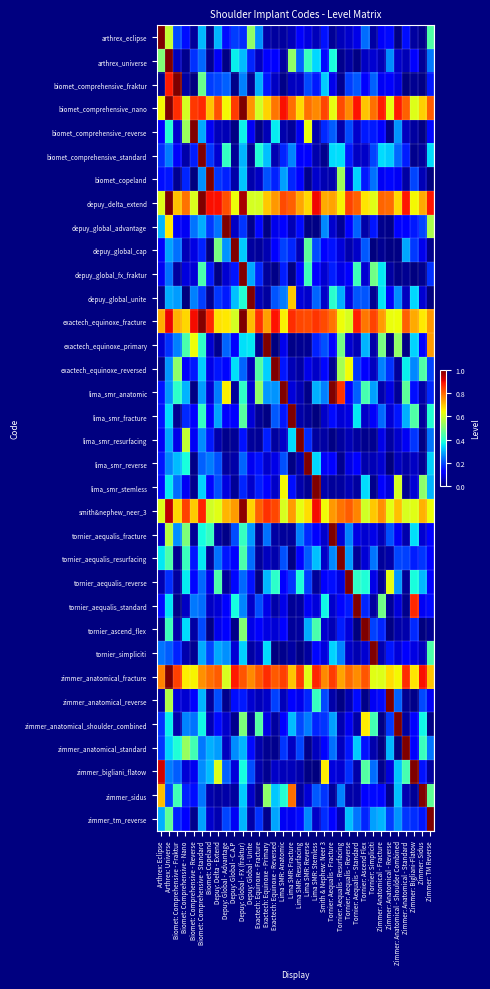

Reading left to right, list all the values displayed in this chart.

arthrex_eclipse: Arthrex: Eclipse=1.0	Arthrex: Universe=0.6	Biomet: Comprehensive - Fraktur=0.2	Biomet: Comprehensive - Nano=0.1	Biomet: Comprehensive - Reverse=0.0	Biomet: Comprehensive - Standard=0.3	Biomet: Copeland=0.0	Depuy: Delta - Extend=0.3	Depuy: Global - Advantage=0.1	Depuy: Global - C.A.P=0.2	Depuy: Global - FX (fraktur)=0.2	Depuy: Global - Unite=0.5	Exactech: Equinoxe - Fracture=0.3	Exactech: Equinoxe - Primary=0.0	Exactech: Equinoxe - Reversed=0.0	Lima SMR: Anatomic=0.0	Lima SMR: Fracture=0.1	Lima SMR: Resurfacing=0.1	Lima SMR: Reverse=0.1	Lima SMR: Stemless=0.1	Smith & Nephew: Neer 3=0.1	Tornier: Aequalis - Fracture=0.0	Tornier: Aequalis - Resurfacing=0.1	Tornier: Aequalis - Reverse=0.1	Tornier: Aequalis - Standard=0.1	Tornier: Ascend Flex=0.2	Tornier: Simpliciti=0.0	Zimmer: Anatomical - Fracture=0.1	Zimmer: Anatomical - Reverse=0.1	Zimmer: Anatomical - Shoulder Combined=0.0	Zimmer: Anatomical - Standard=0.1	Zimmer: Bigliani-Flatow=0.0	Zimmer: Sidus=0.0	Zimmer: TM Reverse=0.4
arthrex_universe: Arthrex: Eclipse=0.5	Arthrex: Universe=1.0	Biomet: Comprehensive - Fraktur=0.1	Biomet: Comprehensive - Nano=0.0	Biomet: Comprehensive - Reverse=0.2	Biomet: Comprehensive - Standard=0.2	Biomet: Copeland=0.0	Depuy: Delta - Extend=0.1	Depuy: Global - Advantage=0.0	Depuy: Global - C.A.P=0.4	Depuy: Global - FX (fraktur)=0.3	Depuy: Global - Unite=0.2	Exactech: Equinoxe - Fracture=0.1	Exactech: Equinoxe - Primary=0.1	Exactech: Equinoxe - Reversed=0.1	Lima SMR: Anatomic=0.0	Lima SMR: Fracture=0.5	Lima SMR: Resurfacing=0.2	Lima SMR: Reverse=0.4	Lima SMR: Stemless=0.3	Smith & Nephew: Neer 3=0.1	Tornier: Aequalis - Fracture=0.4	Tornier: Aequalis - Resurfacing=0.0	Tornier: Aequalis - Reverse=0.0	Tornier: Aequalis - Standard=0.0	Tornier: Ascend Flex=0.1	Tornier: Simpliciti=0.1	Zimmer: Anatomical - Fracture=0.0	Zimmer: Anatomical - Reverse=0.3	Zimmer: Anatomical - Shoulder Combined=0.1	Zimmer: Anatomical - Standard=0.0	Zimmer: Bigliani-Flatow=0.1	Zimmer: Sidus=0.0	Zimmer: TM Reverse=0.2
biomet_comprehensive_fraktur: Arthrex: Eclipse=0.0	Arthrex: Universe=0.9	Biomet: Comprehensive - Fraktur=1.0	Biomet: Comprehensive - Nano=0.0	Biomet: Comprehensive - Reverse=0.0	Biomet: Comprehensive - Standard=0.5	Biomet: Copeland=0.2	Depuy: Delta - Extend=0.2	Depuy: Global - Advantage=0.2	Depuy: Global - C.A.P=0.0	Depuy: Global - FX (fraktur)=0.3	Depuy: Global - Unite=0.0	Exactech: Equinoxe - Fracture=0.3	Exactech: Equinoxe - Primary=0.1	Exactech: Equinoxe - Reversed=0.1	Lima SMR: Anatomic=0.0	Lima SMR: Fracture=0.1	Lima SMR: Resurfacing=0.1	Lima SMR: Reverse=0.2	Lima SMR: Stemless=0.2	Smith & Nephew: Neer 3=0.3	Tornier: Aequalis - Fracture=0.1	Tornier: Aequalis - Resurfacing=0.0	Tornier: Aequalis - Reverse=0.2	Tornier: Aequalis - Standard=0.2	Tornier: Ascend Flex=0.1	Tornier: Simpliciti=0.2	Zimmer: Anatomical - Fracture=0.1	Zimmer: Anatomical - Reverse=0.1	Zimmer: Anatomical - Shoulder Combined=0.1	Zimmer: Anatomical - Standard=0.0	Zimmer: Bigliani-Flatow=0.0	Zimmer: Sidus=0.0	Zimmer: TM Reverse=0.2
biomet_comprehensive_nano: Arthrex: Eclipse=0.6	Arthrex: Universe=1.0	Biomet: Comprehensive - Fraktur=0.9	Biomet: Comprehensive - Nano=0.6	Biomet: Comprehensive - Reverse=0.8	Biomet: Comprehensive - Standard=0.9	Biomet: Copeland=0.7	Depuy: Delta - Extend=0.8	Depuy: Global - Advantage=0.6	Depuy: Global - C.A.P=0.8	Depuy: Global - FX (fraktur)=1.0	Depuy: Global - Unite=0.8	Exactech: Equinoxe - Fracture=0.6	Exactech: Equinoxe - Primary=0.7	Exactech: Equinoxe - Reversed=0.8	Lima SMR: Anatomic=0.9	Lima SMR: Fracture=0.8	Lima SMR: Resurfacing=0.7	Lima SMR: Reverse=0.8	Lima SMR: Stemless=0.8	Smith & Nephew: Neer 3=0.8	Tornier: Aequalis - Fracture=0.6	Tornier: Aequalis - Resurfacing=0.8	Tornier: Aequalis - Reverse=0.8	Tornier: Aequalis - Standard=0.9	Tornier: Ascend Flex=0.7	Tornier: Simpliciti=0.8	Zimmer: Anatomical - Fracture=0.9	Zimmer: Anatomical - Reverse=0.6	Zimmer: Anatomical - Shoulder Combined=0.9	Zimmer: Anatomical - Standard=0.8	Zimmer: Bigliani-Flatow=0.6	Zimmer: Sidus=0.7	Zimmer: TM Reverse=0.8
biomet_comprehensive_reverse: Arthrex: Eclipse=0.1	Arthrex: Universe=0.4	Biomet: Comprehensive - Fraktur=0.1	Biomet: Comprehensive - Nano=0.5	Biomet: Comprehensive - Reverse=1.0	Biomet: Comprehensive - Standard=0.3	Biomet: Copeland=0.1	Depuy: Delta - Extend=0.1	Depuy: Global - Advantage=0.1	Depuy: Global - C.A.P=0.0	Depuy: Global - FX (fraktur)=0.4	Depuy: Global - Unite=0.1	Exactech: Equinoxe - Fracture=0.0	Exactech: Equinoxe - Primary=0.0	Exactech: Equinoxe - Reversed=0.4	Lima SMR: Anatomic=0.0	Lima SMR: Fracture=0.0	Lima SMR: Resurfacing=0.1	Lima SMR: Reverse=0.6	Lima SMR: Stemless=0.0	Smith & Nephew: Neer 3=0.2	Tornier: Aequalis - Fracture=0.2	Tornier: Aequalis - Resurfacing=0.0	Tornier: Aequalis - Reverse=0.2	Tornier: Aequalis - Standard=0.1	Tornier: Ascend Flex=0.2	Tornier: Simpliciti=0.2	Zimmer: Anatomical - Fracture=0.1	Zimmer: Anatomical - Reverse=0.0	Zimmer: Anatomical - Shoulder Combined=0.3	Zimmer: Anatomical - Standard=0.1	Zimmer: Bigliani-Flatow=0.0	Zimmer: Sidus=0.0	Zimmer: TM Reverse=0.1
biomet_comprehensive_standard: Arthrex: Eclipse=0.2	Arthrex: Universe=0.2	Biomet: Comprehensive - Fraktur=0.1	Biomet: Comprehensive - Nano=0.0	Biomet: Comprehensive - Reverse=0.2	Biomet: Comprehensive - Standard=1.0	Biomet: Copeland=0.2	Depuy: Delta - Extend=0.1	Depuy: Global - Advantage=0.4	Depuy: Global - C.A.P=0.0	Depuy: Global - FX (fraktur)=0.3	Depuy: Global - Unite=0.0	Exactech: Equinoxe - Fracture=0.4	Exactech: Equinoxe - Primary=0.3	Exactech: Equinoxe - Reversed=0.0	Lima SMR: Anatomic=0.2	Lima SMR: Fracture=0.3	Lima SMR: Resurfacing=0.1	Lima SMR: Reverse=0.1	Lima SMR: Stemless=0.0	Smith & Nephew: Neer 3=0.0	Tornier: Aequalis - Fracture=0.3	Tornier: Aequalis - Resurfacing=0.3	Tornier: Aequalis - Reverse=0.2	Tornier: Aequalis - Standard=0.1	Tornier: Ascend Flex=0.1	Tornier: Simpliciti=0.2	Zimmer: Anatomical - Fracture=0.3	Zimmer: Anatomical - Reverse=0.3	Zimmer: Anatomical - Shoulder Combined=0.2	Zimmer: Anatomical - Standard=0.2	Zimmer: Bigliani-Flatow=0.0	Zimmer: Sidus=0.0	Zimmer: TM Reverse=0.3
biomet_copeland: Arthrex: Eclipse=0.1	Arthrex: Universe=0.1	Biomet: Comprehensive - Fraktur=0.0	Biomet: Comprehensive - Nano=0.2	Biomet: Comprehensive - Reverse=0.0	Biomet: Comprehensive - Standard=0.3	Biomet: Copeland=1.0	Depuy: Delta - Extend=0.2	Depuy: Global - Advantage=0.2	Depuy: Global - C.A.P=0.0	Depuy: Global - FX (fraktur)=0.3	Depuy: Global - Unite=0.0	Exactech: Equinoxe - Fracture=0.1	Exactech: Equinoxe - Primary=0.2	Exactech: Equinoxe - Reversed=0.2	Lima SMR: Anatomic=0.3	Lima SMR: Fracture=0.2	Lima SMR: Resurfacing=0.1	Lima SMR: Reverse=0.0	Lima SMR: Stemless=0.1	Smith & Nephew: Neer 3=0.0	Tornier: Aequalis - Fracture=0.0	Tornier: Aequalis - Resurfacing=0.5	Tornier: Aequalis - Reverse=0.1	Tornier: Aequalis - Standard=0.3	Tornier: Ascend Flex=0.1	Tornier: Simpliciti=0.2	Zimmer: Anatomical - Fracture=0.1	Zimmer: Anatomical - Reverse=0.1	Zimmer: Anatomical - Shoulder Combined=0.1	Zimmer: Anatomical - Standard=0.0	Zimmer: Bigliani-Flatow=0.2	Zimmer: Sidus=0.0	Zimmer: TM Reverse=0.0
depuy_delta_extend: Arthrex: Eclipse=0.6	Arthrex: Universe=1.0	Biomet: Comprehensive - Fraktur=0.7	Biomet: Comprehensive - Nano=0.8	Biomet: Comprehensive - Reverse=0.6	Biomet: Comprehensive - Standard=1.0	Biomet: Copeland=0.9	Depuy: Delta - Extend=0.9	Depuy: Global - Advantage=0.8	Depuy: Global - C.A.P=0.6	Depuy: Global - FX (fraktur)=1.0	Depuy: Global - Unite=0.6	Exactech: Equinoxe - Fracture=0.6	Exactech: Equinoxe - Primary=0.7	Exactech: Equinoxe - Reversed=0.7	Lima SMR: Anatomic=0.8	Lima SMR: Fracture=0.8	Lima SMR: Resurfacing=0.7	Lima SMR: Reverse=0.7	Lima SMR: Stemless=0.9	Smith & Nephew: Neer 3=0.7	Tornier: Aequalis - Fracture=0.7	Tornier: Aequalis - Resurfacing=0.6	Tornier: Aequalis - Reverse=0.8	Tornier: Aequalis - Standard=0.8	Tornier: Ascend Flex=0.7	Tornier: Simpliciti=0.6	Zimmer: Anatomical - Fracture=0.8	Zimmer: Anatomical - Reverse=0.8	Zimmer: Anatomical - Shoulder Combined=0.7	Zimmer: Anatomical - Standard=0.9	Zimmer: Bigliani-Flatow=0.6	Zimmer: Sidus=0.7	Zimmer: TM Reverse=0.9
depuy_global_advantage: Arthrex: Eclipse=0.3	Arthrex: Universe=0.7	Biomet: Comprehensive - Fraktur=0.1	Biomet: Comprehensive - Nano=0.1	Biomet: Comprehensive - Reverse=0.2	Biomet: Comprehensive - Standard=0.3	Biomet: Copeland=0.2	Depuy: Delta - Extend=0.2	Depuy: Global - Advantage=1.0	Depuy: Global - C.A.P=0.1	Depuy: Global - FX (fraktur)=0.2	Depuy: Global - Unite=0.0	Exactech: Equinoxe - Fracture=0.1	Exactech: Equinoxe - Primary=0.0	Exactech: Equinoxe - Reversed=0.1	Lima SMR: Anatomic=0.1	Lima SMR: Fracture=0.1	Lima SMR: Resurfacing=0.1	Lima SMR: Reverse=0.0	Lima SMR: Stemless=0.0	Smith & Nephew: Neer 3=0.3	Tornier: Aequalis - Fracture=0.1	Tornier: Aequalis - Resurfacing=0.0	Tornier: Aequalis - Reverse=0.1	Tornier: Aequalis - Standard=0.2	Tornier: Ascend Flex=0.0	Tornier: Simpliciti=0.1	Zimmer: Anatomical - Fracture=0.0	Zimmer: Anatomical - Reverse=0.0	Zimmer: Anatomical - Shoulder Combined=0.1	Zimmer: Anatomical - Standard=0.1	Zimmer: Bigliani-Flatow=0.2	Zimmer: Sidus=0.2	Zimmer: TM Reverse=0.6
depuy_global_cap: Arthrex: Eclipse=0.1	Arthrex: Universe=0.3	Biomet: Comprehensive - Fraktur=0.2	Biomet: Comprehensive - Nano=0.0	Biomet: Comprehensive - Reverse=0.1	Biomet: Comprehensive - Standard=0.2	Biomet: Copeland=0.0	Depuy: Delta - Extend=0.5	Depuy: Global - Advantage=0.3	Depuy: Global - C.A.P=1.0	Depuy: Global - FX (fraktur)=0.3	Depuy: Global - Unite=0.0	Exactech: Equinoxe - Fracture=0.0	Exactech: Equinoxe - Primary=0.0	Exactech: Equinoxe - Reversed=0.1	Lima SMR: Anatomic=0.2	Lima SMR: Fracture=0.2	Lima SMR: Resurfacing=0.0	Lima SMR: Reverse=0.5	Lima SMR: Stemless=0.2	Smith & Nephew: Neer 3=0.1	Tornier: Aequalis - Fracture=0.1	Tornier: Aequalis - Resurfacing=0.1	Tornier: Aequalis - Reverse=0.0	Tornier: Aequalis - Standard=0.1	Tornier: Ascend Flex=0.2	Tornier: Simpliciti=0.0	Zimmer: Anatomical - Fracture=0.0	Zimmer: Anatomical - Reverse=0.0	Zimmer: Anatomical - Shoulder Combined=0.0	Zimmer: Anatomical - Standard=0.3	Zimmer: Bigliani-Flatow=0.2	Zimmer: Sidus=0.1	Zimmer: TM Reverse=0.0
depuy_global_fx_fraktur: Arthrex: Eclipse=0.1	Arthrex: Universe=0.2	Biomet: Comprehensive - Fraktur=0.0	Biomet: Comprehensive - Nano=0.1	Biomet: Comprehensive - Reverse=0.1	Biomet: Comprehensive - Standard=0.4	Biomet: Copeland=0.2	Depuy: Delta - Extend=0.0	Depuy: Global - Advantage=0.1	Depuy: Global - C.A.P=0.1	Depuy: Global - FX (fraktur)=1.0	Depuy: Global - Unite=0.3	Exactech: Equinoxe - Fracture=0.2	Exactech: Equinoxe - Primary=0.0	Exactech: Equinoxe - Reversed=0.0	Lima SMR: Anatomic=0.2	Lima SMR: Fracture=0.0	Lima SMR: Resurfacing=0.1	Lima SMR: Reverse=0.4	Lima SMR: Stemless=0.1	Smith & Nephew: Neer 3=0.1	Tornier: Aequalis - Fracture=0.2	Tornier: Aequalis - Resurfacing=0.1	Tornier: Aequalis - Reverse=0.1	Tornier: Aequalis - Standard=0.4	Tornier: Ascend Flex=0.1	Tornier: Simpliciti=0.5	Zimmer: Anatomical - Fracture=0.4	Zimmer: Anatomical - Reverse=0.0	Zimmer: Anatomical - Shoulder Combined=0.0	Zimmer: Anatomical - Standard=0.0	Zimmer: Bigliani-Flatow=0.0	Zimmer: Sidus=0.0	Zimmer: TM Reverse=0.2
depuy_global_unite: Arthrex: Eclipse=0.0	Arthrex: Universe=0.3	Biomet: Comprehensive - Fraktur=0.3	Biomet: Comprehensive - Nano=0.0	Biomet: Comprehensive - Reverse=0.3	Biomet: Comprehensive - Standard=0.2	Biomet: Copeland=0.0	Depuy: Delta - Extend=0.2	Depuy: Global - Advantage=0.1	Depuy: Global - C.A.P=0.3	Depuy: Global - FX (fraktur)=0.4	Depuy: Global - Unite=1.0	Exactech: Equinoxe - Fracture=0.0	Exactech: Equinoxe - Primary=0.0	Exactech: Equinoxe - Reversed=0.2	Lima SMR: Anatomic=0.2	Lima SMR: Fracture=0.7	Lima SMR: Resurfacing=0.1	Lima SMR: Reverse=0.1	Lima SMR: Stemless=0.2	Smith & Nephew: Neer 3=0.1	Tornier: Aequalis - Fracture=0.4	Tornier: Aequalis - Resurfacing=0.3	Tornier: Aequalis - Reverse=0.1	Tornier: Aequalis - Standard=0.2	Tornier: Ascend Flex=0.2	Tornier: Simpliciti=0.0	Zimmer: Anatomical - Fracture=0.3	Zimmer: Anatomical - Reverse=0.1	Zimmer: Anatomical - Shoulder Combined=0.3	Zimmer: Anatomical - Standard=0.1	Zimmer: Bigliani-Flatow=0.3	Zimmer: Sidus=0.1	Zimmer: TM Reverse=0.0
exactech_equinoxe_fracture: Arthrex: Eclipse=0.7	Arthrex: Universe=0.9	Biomet: Comprehensive - Fraktur=0.7	Biomet: Comprehensive - Nano=0.7	Biomet: Comprehensive - Reverse=0.9	Biomet: Comprehensive - Standard=1.0	Biomet: Copeland=0.9	Depuy: Delta - Extend=0.7	Depuy: Global - Advantage=0.7	Depuy: Global - C.A.P=0.6	Depuy: Global - FX (fraktur)=1.0	Depuy: Global - Unite=0.7	Exactech: Equinoxe - Fracture=0.9	Exactech: Equinoxe - Primary=0.7	Exactech: Equinoxe - Reversed=0.9	Lima SMR: Anatomic=0.7	Lima SMR: Fracture=0.9	Lima SMR: Resurfacing=0.8	Lima SMR: Reverse=0.8	Lima SMR: Stemless=0.9	Smith & Nephew: Neer 3=0.8	Tornier: Aequalis - Fracture=0.8	Tornier: Aequalis - Resurfacing=0.6	Tornier: Aequalis - Reverse=0.6	Tornier: Aequalis - Standard=0.9	Tornier: Ascend Flex=0.8	Tornier: Simpliciti=0.8	Zimmer: Anatomical - Fracture=0.7	Zimmer: Anatomical - Reverse=0.6	Zimmer: Anatomical - Shoulder Combined=0.6	Zimmer: Anatomical - Standard=0.8	Zimmer: Bigliani-Flatow=0.7	Zimmer: Sidus=0.7	Zimmer: TM Reverse=0.7
exactech_equinoxe_primary: Arthrex: Eclipse=0.1	Arthrex: Universe=0.2	Biomet: Comprehensive - Fraktur=0.3	Biomet: Comprehensive - Nano=0.4	Biomet: Comprehensive - Reverse=0.6	Biomet: Comprehensive - Standard=0.4	Biomet: Copeland=0.1	Depuy: Delta - Extend=0.0	Depuy: Global - Advantage=0.2	Depuy: Global - C.A.P=0.1	Depuy: Global - FX (fraktur)=0.3	Depuy: Global - Unite=0.4	Exactech: Equinoxe - Fracture=0.0	Exactech: Equinoxe - Primary=1.0	Exactech: Equinoxe - Reversed=0.0	Lima SMR: Anatomic=0.1	Lima SMR: Fracture=0.0	Lima SMR: Resurfacing=0.0	Lima SMR: Reverse=0.0	Lima SMR: Stemless=0.2	Smith & Nephew: Neer 3=0.2	Tornier: Aequalis - Fracture=0.1	Tornier: Aequalis - Resurfacing=0.5	Tornier: Aequalis - Reverse=0.1	Tornier: Aequalis - Standard=0.1	Tornier: Ascend Flex=0.3	Tornier: Simpliciti=0.0	Zimmer: Anatomical - Fracture=0.5	Zimmer: Anatomical - Reverse=0.0	Zimmer: Anatomical - Shoulder Combined=0.5	Zimmer: Anatomical - Standard=0.0	Zimmer: Bigliani-Flatow=0.3	Zimmer: Sidus=0.1	Zimmer: TM Reverse=0.7
exactech_equinoxe_reversed: Arthrex: Eclipse=0.0	Arthrex: Universe=0.3	Biomet: Comprehensive - Fraktur=0.5	Biomet: Comprehensive - Nano=0.1	Biomet: Comprehensive - Reverse=0.1	Biomet: Comprehensive - Standard=0.3	Biomet: Copeland=0.1	Depuy: Delta - Extend=0.1	Depuy: Global - Advantage=0.1	Depuy: Global - C.A.P=0.3	Depuy: Global - FX (fraktur)=0.2	Depuy: Global - Unite=0.0	Exactech: Equinoxe - Fracture=0.5	Exactech: Equinoxe - Primary=0.3	Exactech: Equinoxe - Reversed=1.0	Lima SMR: Anatomic=0.1	Lima SMR: Fracture=0.0	Lima SMR: Resurfacing=0.0	Lima SMR: Reverse=0.1	Lima SMR: Stemless=0.1	Smith & Nephew: Neer 3=0.1	Tornier: Aequalis - Fracture=0.0	Tornier: Aequalis - Resurfacing=0.5	Tornier: Aequalis - Reverse=0.6	Tornier: Aequalis - Standard=0.2	Tornier: Ascend Flex=0.1	Tornier: Simpliciti=0.1	Zimmer: Anatomical - Fracture=0.3	Zimmer: Anatomical - Reverse=0.2	Zimmer: Anatomical - Shoulder Combined=0.0	Zimmer: Anatomical - Standard=0.4	Zimmer: Bigliani-Flatow=0.3	Zimmer: Sidus=0.4	Zimmer: TM Reverse=0.2
lima_smr_anatomic: Arthrex: Eclipse=0.1	Arthrex: Universe=0.3	Biomet: Comprehensive - Fraktur=0.4	Biomet: Comprehensive - Nano=0.3	Biomet: Comprehensive - Reverse=0.0	Biomet: Comprehensive - Standard=0.3	Biomet: Copeland=0.1	Depuy: Delta - Extend=0.2	Depuy: Global - Advantage=0.7	Depuy: Global - C.A.P=0.0	Depuy: Global - FX (fraktur)=0.4	Depuy: Global - Unite=0.1	Exactech: Equinoxe - Fracture=0.5	Exactech: Equinoxe - Primary=0.3	Exactech: Equinoxe - Reversed=0.3	Lima SMR: Anatomic=1.0	Lima SMR: Fracture=0.1	Lima SMR: Resurfacing=0.0	Lima SMR: Reverse=0.0	Lima SMR: Stemless=0.3	Smith & Nephew: Neer 3=0.3	Tornier: Aequalis - Fracture=1.2	Tornier: Aequalis - Resurfacing=0.9	Tornier: Aequalis - Reverse=0.1	Tornier: Aequalis - Standard=0.2	Tornier: Ascend Flex=0.4	Tornier: Simpliciti=0.3	Zimmer: Anatomical - Fracture=0.0	Zimmer: Anatomical - Reverse=0.1	Zimmer: Anatomical - Shoulder Combined=0.0	Zimmer: Anatomical - Standard=0.5	Zimmer: Bigliani-Flatow=0.1	Zimmer: Sidus=0.0	Zimmer: TM Reverse=0.2
lima_smr_fracture: Arthrex: Eclipse=0.1	Arthrex: Universe=0.3	Biomet: Comprehensive - Fraktur=0.0	Biomet: Comprehensive - Nano=0.2	Biomet: Comprehensive - Reverse=0.1	Biomet: Comprehensive - Standard=0.4	Biomet: Copeland=0.1	Depuy: Delta - Extend=0.3	Depuy: Global - Advantage=0.1	Depuy: Global - C.A.P=0.1	Depuy: Global - FX (fraktur)=0.5	Depuy: Global - Unite=0.1	Exactech: Equinoxe - Fracture=0.0	Exactech: Equinoxe - Primary=0.0	Exactech: Equinoxe - Reversed=0.2	Lima SMR: Anatomic=0.1	Lima SMR: Fracture=1.0	Lima SMR: Resurfacing=0.0	Lima SMR: Reverse=0.0	Lima SMR: Stemless=0.0	Smith & Nephew: Neer 3=0.1	Tornier: Aequalis - Fracture=0.1	Tornier: Aequalis - Resurfacing=0.1	Tornier: Aequalis - Reverse=0.1	Tornier: Aequalis - Standard=0.4	Tornier: Ascend Flex=0.1	Tornier: Simpliciti=0.1	Zimmer: Anatomical - Fracture=0.2	Zimmer: Anatomical - Reverse=0.1	Zimmer: Anatomical - Shoulder Combined=0.1	Zimmer: Anatomical - Standard=0.3	Zimmer: Bigliani-Flatow=0.4	Zimmer: Sidus=0.0	Zimmer: TM Reverse=0.4
lima_smr_resurfacing: Arthrex: Eclipse=0.1	Arthrex: Universe=0.3	Biomet: Comprehensive - Fraktur=0.1	Biomet: Comprehensive - Nano=0.6	Biomet: Comprehensive - Reverse=0.1	Biomet: Comprehensive - Standard=0.3	Biomet: Copeland=0.2	Depuy: Delta - Extend=0.0	Depuy: Global - Advantage=0.0	Depuy: Global - C.A.P=0.0	Depuy: Global - FX (fraktur)=0.1	Depuy: Global - Unite=0.0	Exactech: Equinoxe - Fracture=0.0	Exactech: Equinoxe - Primary=0.2	Exactech: Equinoxe - Reversed=0.0	Lima SMR: Anatomic=0.1	Lima SMR: Fracture=0.3	Lima SMR: Resurfacing=1.0	Lima SMR: Reverse=0.2	Lima SMR: Stemless=0.0	Smith & Nephew: Neer 3=0.0	Tornier: Aequalis - Fracture=0.0	Tornier: Aequalis - Resurfacing=0.0	Tornier: Aequalis - Reverse=0.0	Tornier: Aequalis - Standard=0.0	Tornier: Ascend Flex=0.0	Tornier: Simpliciti=0.0	Zimmer: Anatomical - Fracture=0.1	Zimmer: Anatomical - Reverse=0.0	Zimmer: Anatomical - Shoulder Combined=0.1	Zimmer: Anatomical - Standard=0.1	Zimmer: Bigliani-Flatow=0.2	Zimmer: Sidus=0.0	Zimmer: TM Reverse=0.2
lima_smr_reverse: Arthrex: Eclipse=0.1	Arthrex: Universe=0.3	Biomet: Comprehensive - Fraktur=0.3	Biomet: Comprehensive - Nano=0.4	Biomet: Comprehensive - Reverse=0.0	Biomet: Comprehensive - Standard=0.2	Biomet: Copeland=0.2	Depuy: Delta - Extend=0.2	Depuy: Global - Advantage=0.0	Depuy: Global - C.A.P=0.0	Depuy: Global - FX (fraktur)=0.2	Depuy: Global - Unite=0.1	Exactech: Equinoxe - Fracture=0.1	Exactech: Equinoxe - Primary=0.1	Exactech: Equinoxe - Reversed=0.1	Lima SMR: Anatomic=0.2	Lima SMR: Fracture=0.0	Lima SMR: Resurfacing=0.0	Lima SMR: Reverse=1.0	Lima SMR: Stemless=0.3	Smith & Nephew: Neer 3=0.1	Tornier: Aequalis - Fracture=0.1	Tornier: Aequalis - Resurfacing=0.0	Tornier: Aequalis - Reverse=0.1	Tornier: Aequalis - Standard=0.1	Tornier: Ascend Flex=0.0	Tornier: Simpliciti=0.0	Zimmer: Anatomical - Fracture=0.1	Zimmer: Anatomical - Reverse=0.0	Zimmer: Anatomical - Shoulder Combined=0.1	Zimmer: Anatomical - Standard=0.0	Zimmer: Bigliani-Flatow=0.1	Zimmer: Sidus=0.0	Zimmer: TM Reverse=0.3
lima_smr_stemless: Arthrex: Eclipse=0.1	Arthrex: Universe=0.4	Biomet: Comprehensive - Fraktur=0.2	Biomet: Comprehensive - Nano=0.1	Biomet: Comprehensive - Reverse=0.0	Biomet: Comprehensive - Standard=0.3	Biomet: Copeland=0.1	Depuy: Delta - Extend=0.2	Depuy: Global - Advantage=0.1	Depuy: Global - C.A.P=0.0	Depuy: Global - FX (fraktur)=0.2	Depuy: Global - Unite=0.1	Exactech: Equinoxe - Fracture=0.2	Exactech: Equinoxe - Primary=0.1	Exactech: Equinoxe - Reversed=0.1	Lima SMR: Anatomic=0.6	Lima SMR: Fracture=0.1	Lima SMR: Resurfacing=0.0	Lima SMR: Reverse=0.0	Lima SMR: Stemless=1.0	Smith & Nephew: Neer 3=0.0	Tornier: Aequalis - Fracture=0.0	Tornier: Aequalis - Resurfacing=0.0	Tornier: Aequalis - Reverse=0.1	Tornier: Aequalis - Standard=0.0	Tornier: Ascend Flex=0.3	Tornier: Simpliciti=0.0	Zimmer: Anatomical - Fracture=0.1	Zimmer: Anatomical - Reverse=0.1	Zimmer: Anatomical - Shoulder Combined=0.6	Zimmer: Anatomical - Standard=0.0	Zimmer: Bigliani-Flatow=0.1	Zimmer: Sidus=0.5	Zimmer: TM Reverse=0.3
smith&nephew_neer_3: Arthrex: Eclipse=0.6	Arthrex: Universe=0.9	Biomet: Comprehensive - Fraktur=0.7	Biomet: Comprehensive - Nano=0.8	Biomet: Comprehensive - Reverse=0.7	Biomet: Comprehensive - Standard=0.9	Biomet: Copeland=0.6	Depuy: Delta - Extend=0.6	Depuy: Global - Advantage=0.7	Depuy: Global - C.A.P=0.7	Depuy: Global - FX (fraktur)=1.0	Depuy: Global - Unite=0.7	Exactech: Equinoxe - Fracture=0.8	Exactech: Equinoxe - Primary=0.9	Exactech: Equinoxe - Reversed=0.8	Lima SMR: Anatomic=0.6	Lima SMR: Fracture=0.7	Lima SMR: Resurfacing=0.6	Lima SMR: Reverse=0.7	Lima SMR: Stemless=0.9	Smith & Nephew: Neer 3=0.6	Tornier: Aequalis - Fracture=0.7	Tornier: Aequalis - Resurfacing=0.8	Tornier: Aequalis - Reverse=0.8	Tornier: Aequalis - Standard=0.8	Tornier: Ascend Flex=0.6	Tornier: Simpliciti=0.7	Zimmer: Anatomical - Fracture=0.8	Zimmer: Anatomical - Reverse=0.6	Zimmer: Anatomical - Shoulder Combined=0.7	Zimmer: Anatomical - Standard=0.6	Zimmer: Bigliani-Flatow=0.6	Zimmer: Sidus=0.7	Zimmer: TM Reverse=0.6
tornier_aequalis_fracture: Arthrex: Eclipse=0.1	Arthrex: Universe=0.6	Biomet: Comprehensive - Fraktur=0.3	Biomet: Comprehensive - Nano=0.5	Biomet: Comprehensive - Reverse=0.0	Biomet: Comprehensive - Standard=0.4	Biomet: Copeland=0.4	Depuy: Delta - Extend=0.0	Depuy: Global - Advantage=0.0	Depuy: Global - C.A.P=0.2	Depuy: Global - FX (fraktur)=0.4	Depuy: Global - Unite=0.3	Exactech: Equinoxe - Fracture=0.0	Exactech: Equinoxe - Primary=0.2	Exactech: Equinoxe - Reversed=0.0	Lima SMR: Anatomic=0.0	Lima SMR: Fracture=0.0	Lima SMR: Resurfacing=0.3	Lima SMR: Reverse=0.2	Lima SMR: Stemless=0.1	Smith & Nephew: Neer 3=0.1	Tornier: Aequalis - Fracture=1.0	Tornier: Aequalis - Resurfacing=0.1	Tornier: Aequalis - Reverse=0.3	Tornier: Aequalis - Standard=0.1	Tornier: Ascend Flex=0.1	Tornier: Simpliciti=0.1	Zimmer: Anatomical - Fracture=0.1	Zimmer: Anatomical - Reverse=0.2	Zimmer: Anatomical - Shoulder Combined=0.1	Zimmer: Anatomical - Standard=0.0	Zimmer: Bigliani-Flatow=0.3	Zimmer: Sidus=0.1	Zimmer: TM Reverse=0.1
tornier_aequalis_resurfacing: Arthrex: Eclipse=0.4	Arthrex: Universe=0.4	Biomet: Comprehensive - Fraktur=0.0	Biomet: Comprehensive - Nano=0.4	Biomet: Comprehensive - Reverse=0.1	Biomet: Comprehensive - Standard=0.4	Biomet: Copeland=0.0	Depuy: Delta - Extend=0.2	Depuy: Global - Advantage=0.1	Depuy: Global - C.A.P=0.1	Depuy: Global - FX (fraktur)=0.4	Depuy: Global - Unite=0.2	Exactech: Equinoxe - Fracture=0.0	Exactech: Equinoxe - Primary=0.1	Exactech: Equinoxe - Reversed=0.0	Lima SMR: Anatomic=0.2	Lima SMR: Fracture=0.0	Lima SMR: Resurfacing=0.1	Lima SMR: Reverse=0.2	Lima SMR: Stemless=0.3	Smith & Nephew: Neer 3=0.1	Tornier: Aequalis - Fracture=0.3	Tornier: Aequalis - Resurfacing=1.0	Tornier: Aequalis - Reverse=0.3	Tornier: Aequalis - Standard=0.0	Tornier: Ascend Flex=0.1	Tornier: Simpliciti=0.2	Zimmer: Anatomical - Fracture=0.0	Zimmer: Anatomical - Reverse=0.0	Zimmer: Anatomical - Shoulder Combined=0.2	Zimmer: Anatomical - Standard=0.2	Zimmer: Bigliani-Flatow=0.2	Zimmer: Sidus=0.2	Zimmer: TM Reverse=0.1
tornier_aequalis_reverse: Arthrex: Eclipse=0.0	Arthrex: Universe=0.2	Biomet: Comprehensive - Fraktur=0.0	Biomet: Comprehensive - Nano=0.4	Biomet: Comprehensive - Reverse=0.1	Biomet: Comprehensive - Standard=0.2	Biomet: Copeland=0.1	Depuy: Delta - Extend=0.4	Depuy: Global - Advantage=0.0	Depuy: Global - C.A.P=0.1	Depuy: Global - FX (fraktur)=0.2	Depuy: Global - Unite=0.1	Exactech: Equinoxe - Fracture=0.0	Exactech: Equinoxe - Primary=0.3	Exactech: Equinoxe - Reversed=0.4	Lima SMR: Anatomic=0.1	Lima SMR: Fracture=0.2	Lima SMR: Resurfacing=0.4	Lima SMR: Reverse=0.2	Lima SMR: Stemless=0.0	Smith & Nephew: Neer 3=0.1	Tornier: Aequalis - Fracture=0.1	Tornier: Aequalis - Resurfacing=0.1	Tornier: Aequalis - Reverse=1.0	Tornier: Aequalis - Standard=0.4	Tornier: Ascend Flex=0.4	Tornier: Simpliciti=0.1	Zimmer: Anatomical - Fracture=0.0	Zimmer: Anatomical - Reverse=0.6	Zimmer: Anatomical - Shoulder Combined=0.3	Zimmer: Anatomical - Standard=0.0	Zimmer: Bigliani-Flatow=0.4	Zimmer: Sidus=0.3	Zimmer: TM Reverse=0.1
tornier_aequalis_standard: Arthrex: Eclipse=0.1	Arthrex: Universe=0.3	Biomet: Comprehensive - Fraktur=0.0	Biomet: Comprehensive - Nano=0.1	Biomet: Comprehensive - Reverse=0.2	Biomet: Comprehensive - Standard=0.2	Biomet: Copeland=0.1	Depuy: Delta - Extend=0.1	Depuy: Global - Advantage=0.1	Depuy: Global - C.A.P=0.4	Depuy: Global - FX (fraktur)=0.3	Depuy: Global - Unite=0.1	Exactech: Equinoxe - Fracture=0.2	Exactech: Equinoxe - Primary=0.1	Exactech: Equinoxe - Reversed=0.0	Lima SMR: Anatomic=0.1	Lima SMR: Fracture=0.0	Lima SMR: Resurfacing=0.0	Lima SMR: Reverse=0.1	Lima SMR: Stemless=0.1	Smith & Nephew: Neer 3=0.4	Tornier: Aequalis - Fracture=0.1	Tornier: Aequalis - Resurfacing=0.1	Tornier: Aequalis - Reverse=0.2	Tornier: Aequalis - Standard=1.0	Tornier: Ascend Flex=0.2	Tornier: Simpliciti=0.0	Zimmer: Anatomical - Fracture=0.5	Zimmer: Anatomical - Reverse=0.0	Zimmer: Anatomical - Shoulder Combined=0.1	Zimmer: Anatomical - Standard=0.0	Zimmer: Bigliani-Flatow=0.9	Zimmer: Sidus=0.1	Zimmer: TM Reverse=0.1
tornier_ascend_flex: Arthrex: Eclipse=0.0	Arthrex: Universe=0.4	Biomet: Comprehensive - Fraktur=0.0	Biomet: Comprehensive - Nano=0.3	Biomet: Comprehensive - Reverse=0.0	Biomet: Comprehensive - Standard=0.2	Biomet: Copeland=0.0	Depuy: Delta - Extend=0.1	Depuy: Global - Advantage=0.1	Depuy: Global - C.A.P=0.0	Depuy: Global - FX (fraktur)=0.5	Depuy: Global - Unite=0.1	Exactech: Equinoxe - Fracture=0.1	Exactech: Equinoxe - Primary=0.1	Exactech: Equinoxe - Reversed=0.1	Lima SMR: Anatomic=0.1	Lima SMR: Fracture=0.0	Lima SMR: Resurfacing=0.0	Lima SMR: Reverse=0.3	Lima SMR: Stemless=0.4	Smith & Nephew: Neer 3=0.1	Tornier: Aequalis - Fracture=0.0	Tornier: Aequalis - Resurfacing=0.2	Tornier: Aequalis - Reverse=0.1	Tornier: Aequalis - Standard=0.0	Tornier: Ascend Flex=1.0	Tornier: Simpliciti=0.2	Zimmer: Anatomical - Fracture=0.2	Zimmer: Anatomical - Reverse=0.0	Zimmer: Anatomical - Shoulder Combined=0.0	Zimmer: Anatomical - Standard=0.0	Zimmer: Bigliani-Flatow=0.2	Zimmer: Sidus=0.0	Zimmer: TM Reverse=0.0
tornier_simpliciti: Arthrex: Eclipse=0.2	Arthrex: Universe=0.2	Biomet: Comprehensive - Fraktur=0.2	Biomet: Comprehensive - Nano=0.0	Biomet: Comprehensive - Reverse=0.0	Biomet: Comprehensive - Standard=0.3	Biomet: Copeland=0.2	Depuy: Delta - Extend=0.3	Depuy: Global - Advantage=0.3	Depuy: Global - C.A.P=0.1	Depuy: Global - FX (fraktur)=0.3	Depuy: Global - Unite=0.0	Exactech: Equinoxe - Fracture=0.1	Exactech: Equinoxe - Primary=0.3	Exactech: Equinoxe - Reversed=0.0	Lima SMR: Anatomic=0.0	Lima SMR: Fracture=0.0	Lima SMR: Resurfacing=0.0	Lima SMR: Reverse=0.0	Lima SMR: Stemless=0.1	Smith & Nephew: Neer 3=0.1	Tornier: Aequalis - Fracture=0.3	Tornier: Aequalis - Resurfacing=0.3	Tornier: Aequalis - Reverse=0.1	Tornier: Aequalis - Standard=0.0	Tornier: Ascend Flex=0.1	Tornier: Simpliciti=1.0	Zimmer: Anatomical - Fracture=0.0	Zimmer: Anatomical - Reverse=0.1	Zimmer: Anatomical - Shoulder Combined=0.1	Zimmer: Anatomical - Standard=0.1	Zimmer: Bigliani-Flatow=0.1	Zimmer: Sidus=0.1	Zimmer: TM Reverse=0.4
zimmer_anatomical_fracture: Arthrex: Eclipse=0.8	Arthrex: Universe=1.0	Biomet: Comprehensive - Fraktur=0.8	Biomet: Comprehensive - Nano=0.7	Biomet: Comprehensive - Reverse=0.7	Biomet: Comprehensive - Standard=0.8	Biomet: Copeland=0.8	Depuy: Delta - Extend=0.8	Depuy: Global - Advantage=0.6	Depuy: Global - C.A.P=0.9	Depuy: Global - FX (fraktur)=0.8	Depuy: Global - Unite=0.8	Exactech: Equinoxe - Fracture=0.8	Exactech: Equinoxe - Primary=0.9	Exactech: Equinoxe - Reversed=0.8	Lima SMR: Anatomic=0.8	Lima SMR: Fracture=0.7	Lima SMR: Resurfacing=0.8	Lima SMR: Reverse=0.6	Lima SMR: Stemless=0.9	Smith & Nephew: Neer 3=0.8	Tornier: Aequalis - Fracture=0.8	Tornier: Aequalis - Resurfacing=0.7	Tornier: Aequalis - Reverse=0.8	Tornier: Aequalis - Standard=0.8	Tornier: Ascend Flex=0.8	Tornier: Simpliciti=0.6	Zimmer: Anatomical - Fracture=0.6	Zimmer: Anatomical - Reverse=0.7	Zimmer: Anatomical - Shoulder Combined=0.6	Zimmer: Anatomical - Standard=0.9	Zimmer: Bigliani-Flatow=0.7	Zimmer: Sidus=0.9	Zimmer: TM Reverse=0.7
zimmer_anatomical_reverse: Arthrex: Eclipse=0.0	Arthrex: Universe=0.6	Biomet: Comprehensive - Fraktur=0.1	Biomet: Comprehensive - Nano=0.1	Biomet: Comprehensive - Reverse=0.1	Biomet: Comprehensive - Standard=0.3	Biomet: Copeland=0.0	Depuy: Delta - Extend=0.2	Depuy: Global - Advantage=0.0	Depuy: Global - C.A.P=0.1	Depuy: Global - FX (fraktur)=0.2	Depuy: Global - Unite=0.1	Exactech: Equinoxe - Fracture=0.1	Exactech: Equinoxe - Primary=0.1	Exactech: Equinoxe - Reversed=0.2	Lima SMR: Anatomic=0.1	Lima SMR: Fracture=0.1	Lima SMR: Resurfacing=0.1	Lima SMR: Reverse=0.2	Lima SMR: Stemless=0.4	Smith & Nephew: Neer 3=0.2	Tornier: Aequalis - Fracture=0.0	Tornier: Aequalis - Resurfacing=0.0	Tornier: Aequalis - Reverse=0.0	Tornier: Aequalis - Standard=0.1	Tornier: Ascend Flex=0.0	Tornier: Simpliciti=0.1	Zimmer: Anatomical - Fracture=0.1	Zimmer: Anatomical - Reverse=1.0	Zimmer: Anatomical - Shoulder Combined=0.2	Zimmer: Anatomical - Standard=0.0	Zimmer: Bigliani-Flatow=0.0	Zimmer: Sidus=0.2	Zimmer: TM Reverse=0.1
zimmer_anatomical_shoulder_combined: Arthrex: Eclipse=0.2	Arthrex: Universe=0.4	Biomet: Comprehensive - Fraktur=0.0	Biomet: Comprehensive - Nano=0.3	Biomet: Comprehensive - Reverse=0.2	Biomet: Comprehensive - Standard=0.4	Biomet: Copeland=0.0	Depuy: Delta - Extend=0.1	Depuy: Global - Advantage=0.1	Depuy: Global - C.A.P=0.0	Depuy: Global - FX (fraktur)=0.5	Depuy: Global - Unite=0.0	Exactech: Equinoxe - Fracture=0.5	Exactech: Equinoxe - Primary=0.1	Exactech: Equinoxe - Reversed=0.0	Lima SMR: Anatomic=0.1	Lima SMR: Fracture=0.3	Lima SMR: Resurfacing=0.2	Lima SMR: Reverse=0.2	Lima SMR: Stemless=0.2	Smith & Nephew: Neer 3=0.2	Tornier: Aequalis - Fracture=0.3	Tornier: Aequalis - Resurfacing=0.0	Tornier: Aequalis - Reverse=0.1	Tornier: Aequalis - Standard=0.0	Tornier: Ascend Flex=0.7	Tornier: Simpliciti=0.4	Zimmer: Anatomical - Fracture=0.0	Zimmer: Anatomical - Reverse=0.2	Zimmer: Anatomical - Shoulder Combined=1.0	Zimmer: Anatomical - Standard=0.0	Zimmer: Bigliani-Flatow=0.1	Zimmer: Sidus=0.4	Zimmer: TM Reverse=0.0
zimmer_anatomical_standard: Arthrex: Eclipse=0.2	Arthrex: Universe=0.3	Biomet: Comprehensive - Fraktur=0.4	Biomet: Comprehensive - Nano=0.5	Biomet: Comprehensive - Reverse=0.4	Biomet: Comprehensive - Standard=0.2	Biomet: Copeland=0.3	Depuy: Delta - Extend=0.3	Depuy: Global - Advantage=0.1	Depuy: Global - C.A.P=0.3	Depuy: Global - FX (fraktur)=0.3	Depuy: Global - Unite=0.1	Exactech: Equinoxe - Fracture=0.0	Exactech: Equinoxe - Primary=0.0	Exactech: Equinoxe - Reversed=0.0	Lima SMR: Anatomic=0.2	Lima SMR: Fracture=0.1	Lima SMR: Resurfacing=0.2	Lima SMR: Reverse=0.0	Lima SMR: Stemless=0.1	Smith & Nephew: Neer 3=0.1	Tornier: Aequalis - Fracture=0.2	Tornier: Aequalis - Resurfacing=0.1	Tornier: Aequalis - Reverse=0.1	Tornier: Aequalis - Standard=0.3	Tornier: Ascend Flex=0.1	Tornier: Simpliciti=0.0	Zimmer: Anatomical - Fracture=0.0	Zimmer: Anatomical - Reverse=0.3	Zimmer: Anatomical - Shoulder Combined=0.0	Zimmer: Anatomical - Standard=1.0	Zimmer: Bigliani-Flatow=0.1	Zimmer: Sidus=0.4	Zimmer: TM Reverse=0.2
zimmer_bigliani_flatow: Arthrex: Eclipse=0.9	Arthrex: Universe=0.2	Biomet: Comprehensive - Fraktur=0.2	Biomet: Comprehensive - Nano=0.1	Biomet: Comprehensive - Reverse=0.1	Biomet: Comprehensive - Standard=0.3	Biomet: Copeland=0.3	Depuy: Delta - Extend=0.6	Depuy: Global - Advantage=0.2	Depuy: Global - C.A.P=0.1	Depuy: Global - FX (fraktur)=0.4	Depuy: Global - Unite=0.2	Exactech: Equinoxe - Fracture=0.0	Exactech: Equinoxe - Primary=0.0	Exactech: Equinoxe - Reversed=0.1	Lima SMR: Anatomic=0.1	Lima SMR: Fracture=0.1	Lima SMR: Resurfacing=0.0	Lima SMR: Reverse=0.0	Lima SMR: Stemless=0.0	Smith & Nephew: Neer 3=0.7	Tornier: Aequalis - Fracture=0.1	Tornier: Aequalis - Resurfacing=0.1	Tornier: Aequalis - Reverse=0.2	Tornier: Aequalis - Standard=0.0	Tornier: Ascend Flex=0.4	Tornier: Simpliciti=0.2	Zimmer: Anatomical - Fracture=0.0	Zimmer: Anatomical - Reverse=0.1	Zimmer: Anatomical - Shoulder Combined=0.3	Zimmer: Anatomical - Standard=0.4	Zimmer: Bigliani-Flatow=1.0	Zimmer: Sidus=0.1	Zimmer: TM Reverse=0.0
zimmer_sidus: Arthrex: Eclipse=0.7	Arthrex: Universe=0.2	Biomet: Comprehensive - Fraktur=0.4	Biomet: Comprehensive - Nano=0.2	Biomet: Comprehensive - Reverse=0.1	Biomet: Comprehensive - Standard=0.2	Biomet: Copeland=0.0	Depuy: Delta - Extend=0.0	Depuy: Global - Advantage=0.0	Depuy: Global - C.A.P=0.0	Depuy: Global - FX (fraktur)=0.3	Depuy: Global - Unite=0.1	Exactech: Equinoxe - Fracture=0.0	Exactech: Equinoxe - Primary=0.5	Exactech: Equinoxe - Reversed=0.3	Lima SMR: Anatomic=0.4	Lima SMR: Fracture=0.8	Lima SMR: Resurfacing=0.0	Lima SMR: Reverse=0.1	Lima SMR: Stemless=0.2	Smith & Nephew: Neer 3=0.2	Tornier: Aequalis - Fracture=0.0	Tornier: Aequalis - Resurfacing=0.3	Tornier: Aequalis - Reverse=0.0	Tornier: Aequalis - Standard=0.0	Tornier: Ascend Flex=0.1	Tornier: Simpliciti=0.1	Zimmer: Anatomical - Fracture=0.1	Zimmer: Anatomical - Reverse=0.0	Zimmer: Anatomical - Shoulder Combined=0.3	Zimmer: Anatomical - Standard=0.0	Zimmer: Bigliani-Flatow=0.0	Zimmer: Sidus=1.0	Zimmer: TM Reverse=0.5
zimmer_tm_reverse: Arthrex: Eclipse=0.3	Arthrex: Universe=0.5	Biomet: Comprehensive - Fraktur=0.2	Biomet: Comprehensive - Nano=0.1	Biomet: Comprehensive - Reverse=0.0	Biomet: Comprehensive - Standard=0.3	Biomet: Copeland=0.1	Depuy: Delta - Extend=0.0	Depuy: Global - Advantage=0.2	Depuy: Global - C.A.P=0.1	Depuy: Global - FX (fraktur)=0.3	Depuy: Global - Unite=0.0	Exactech: Equinoxe - Fracture=0.2	Exactech: Equinoxe - Primary=0.0	Exactech: Equinoxe - Reversed=0.3	Lima SMR: Anatomic=0.1	Lima SMR: Fracture=0.1	Lima SMR: Resurfacing=0.1	Lima SMR: Reverse=0.3	Lima SMR: Stemless=0.1	Smith & Nephew: Neer 3=0.2	Tornier: Aequalis - Fracture=0.1	Tornier: Aequalis - Resurfacing=0.0	Tornier: Aequalis - Reverse=0.3	Tornier: Aequalis - Standard=0.2	Tornier: Ascend Flex=0.2	Tornier: Simpliciti=0.3	Zimmer: Anatomical - Fracture=0.3	Zimmer: Anatomical - Reverse=0.2	Zimmer: Anatomical - Shoulder Combined=0.3	Zimmer: Anatomical - Standard=0.2	Zimmer: Bigliani-Flatow=0.2	Zimmer: Sidus=0.1	Zimmer: TM Reverse=1.0